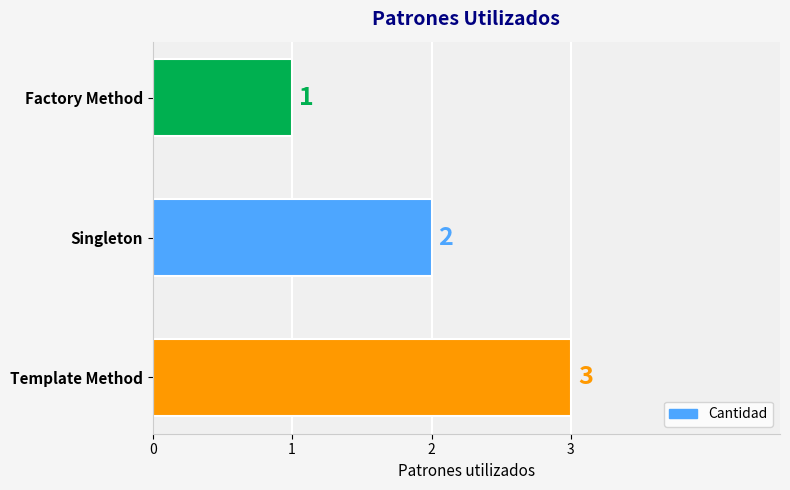

How many bars are there in total?

3